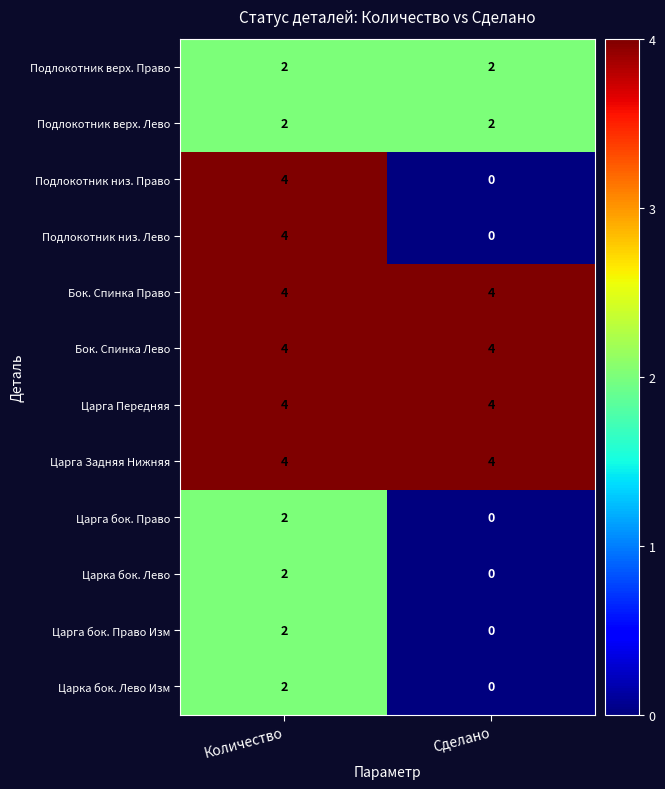

At which category is the sum across all series the highest?

Количество